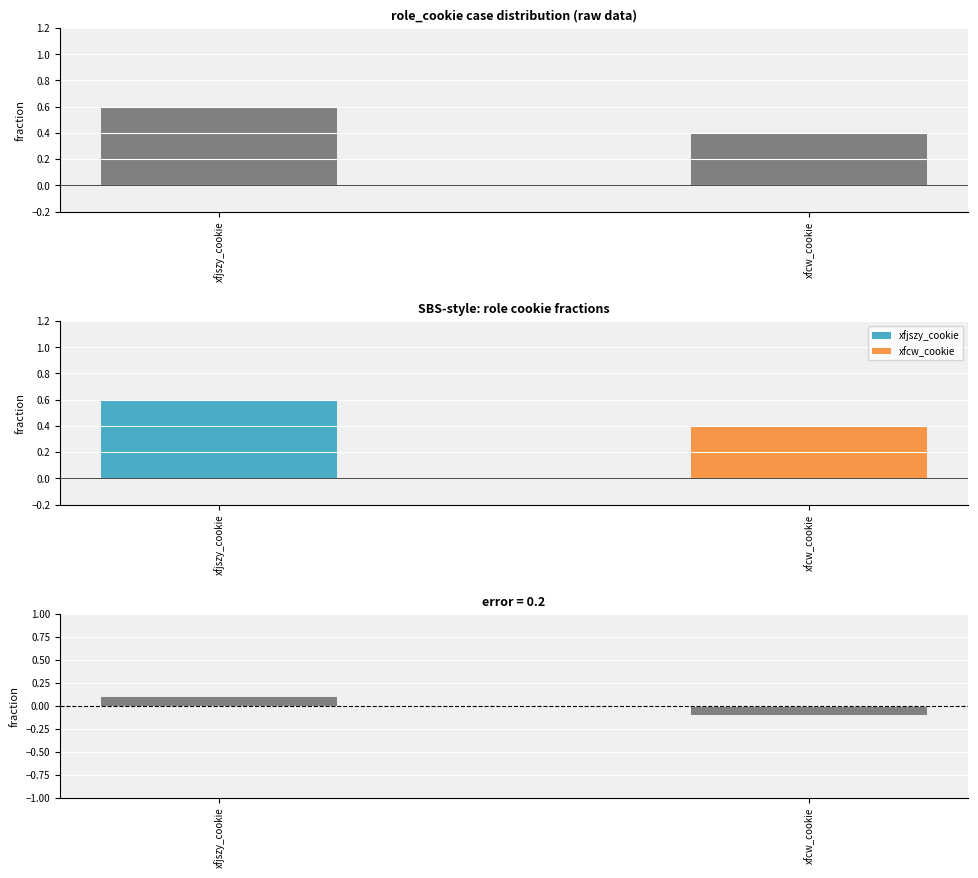

How many values are between 0 and 1?

2